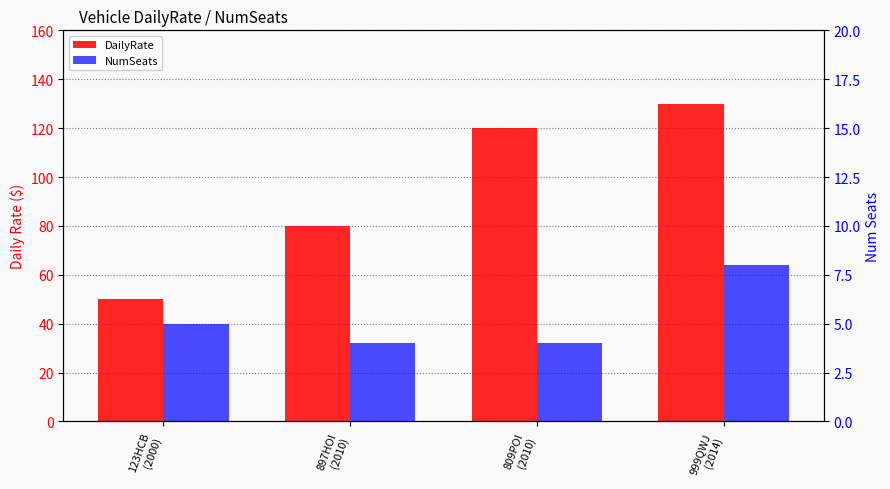

What is the label of the 3rd bar from the left?

809POI
(2010)